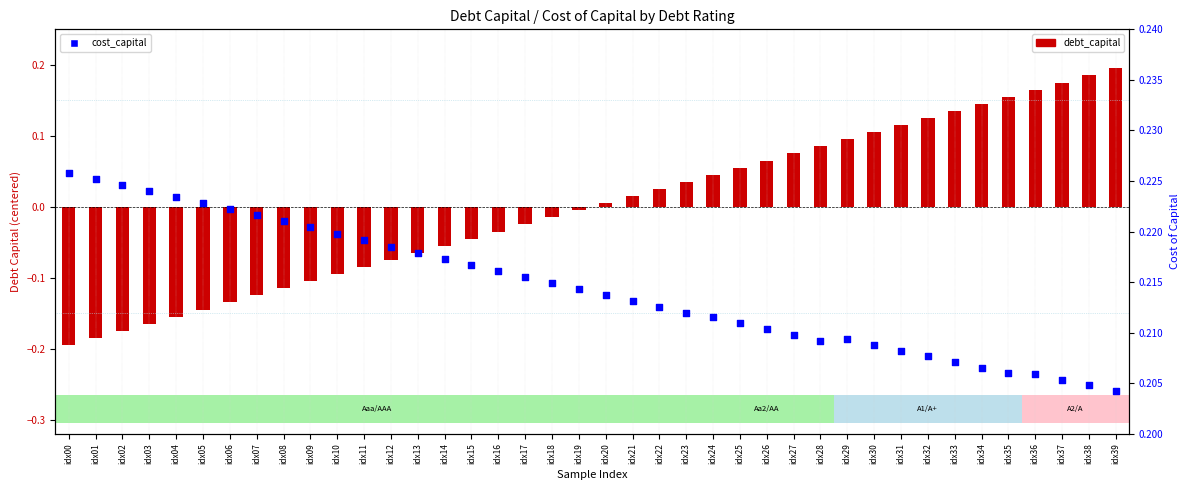

Which series has the largest total across all categories?

cost_capital